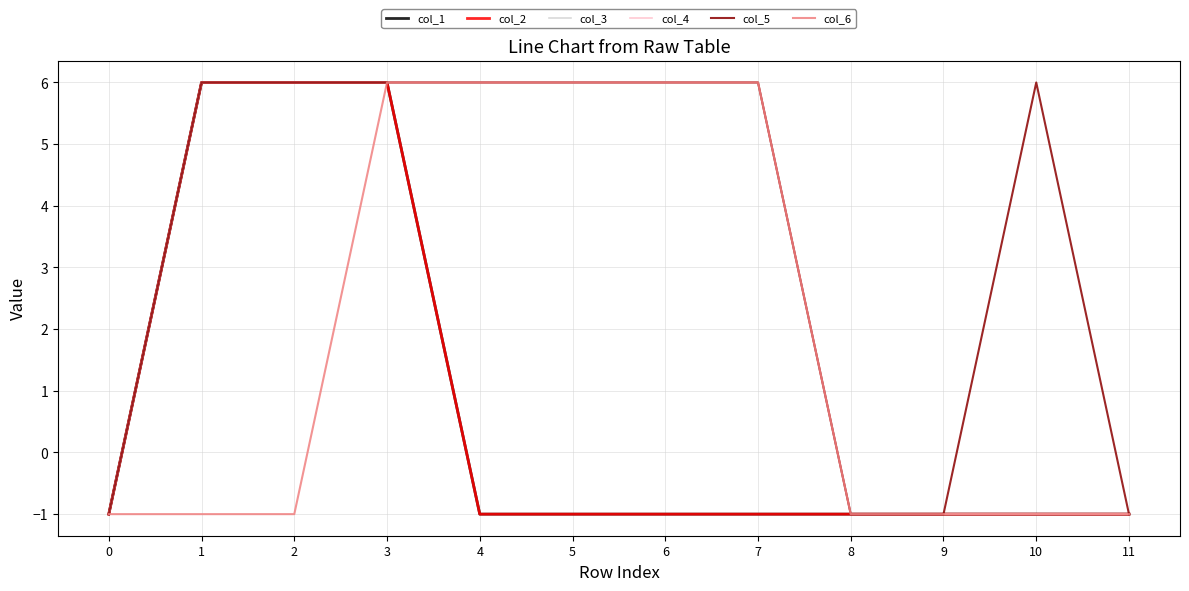

Does the chart have visible grid lines?

Yes